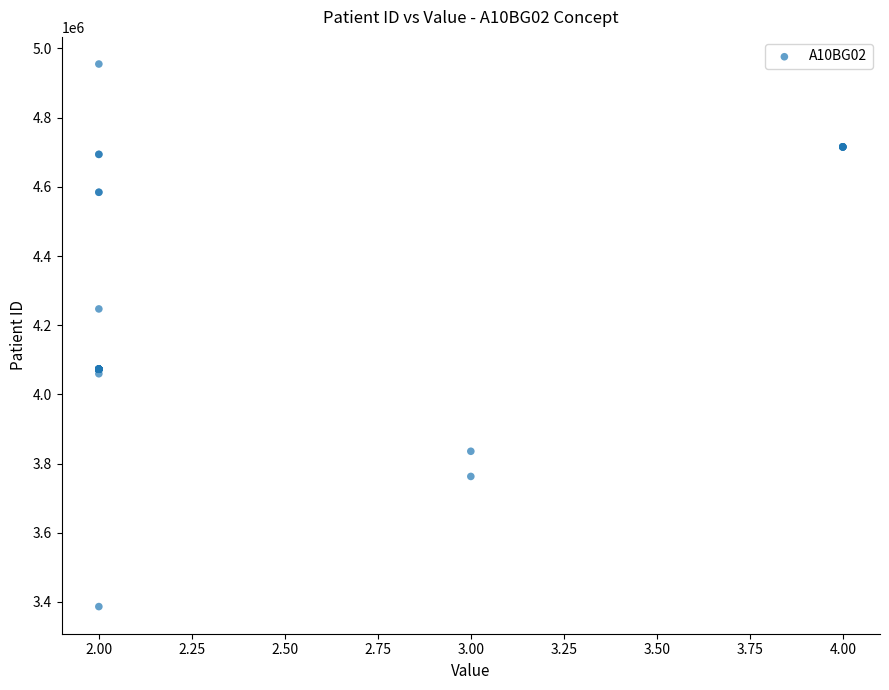

What Y value in the scatter plot is closest to 4170880?

4247146